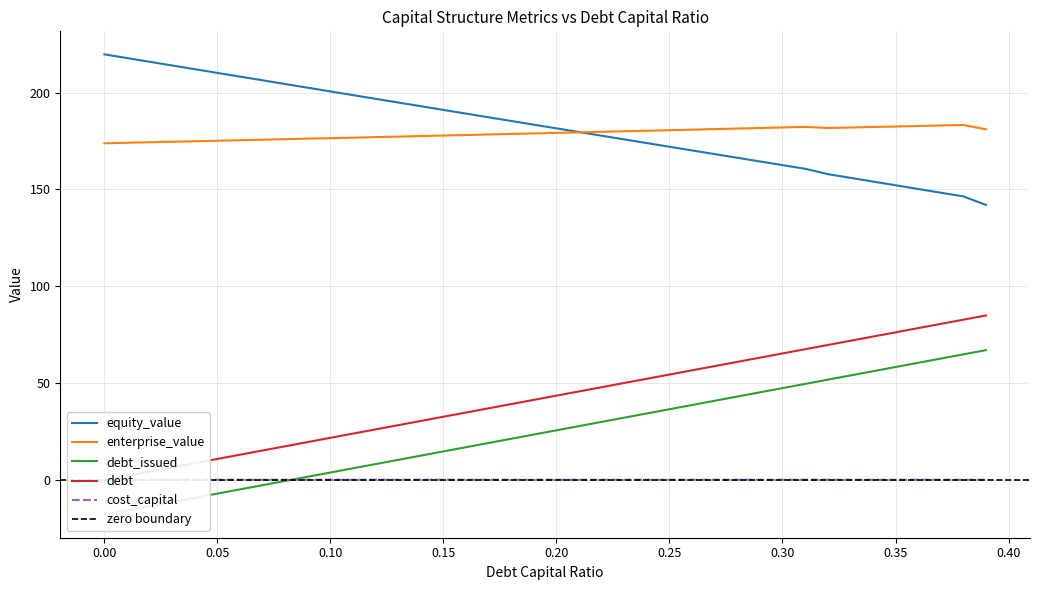

What is the minimum value for equity_value?

142.0